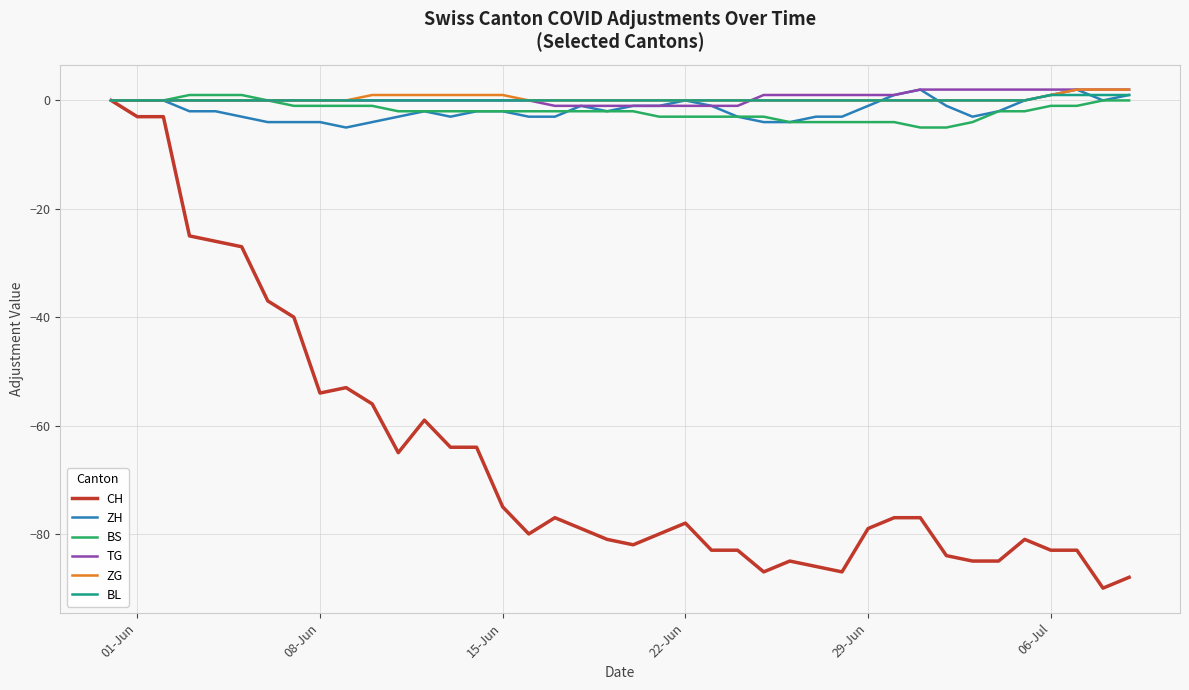

What is the minimum value for CH?

-90